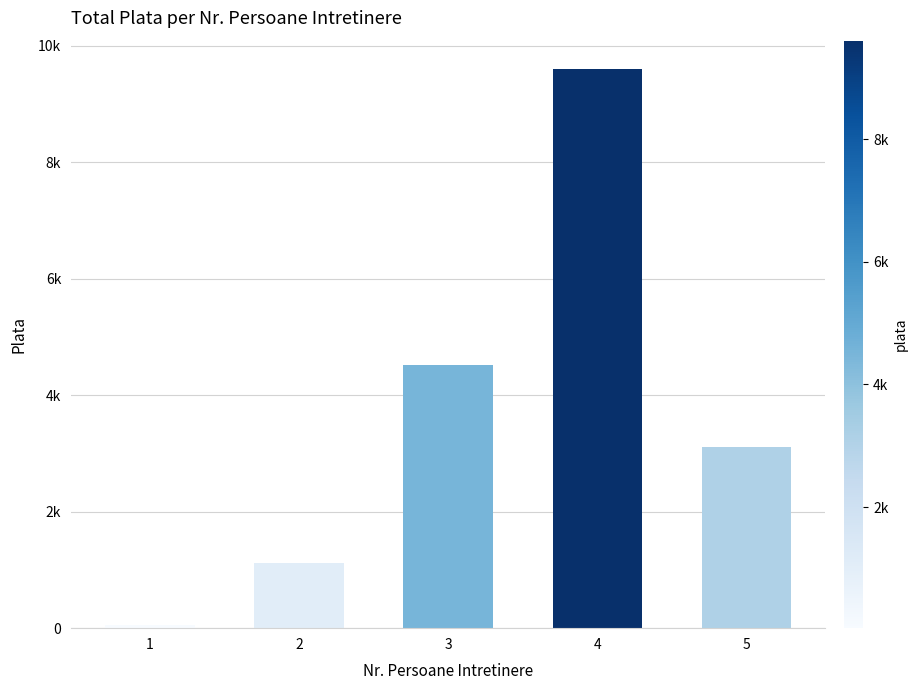

Rank the categories by value from lowest to highest.

1, 2, 5, 3, 4